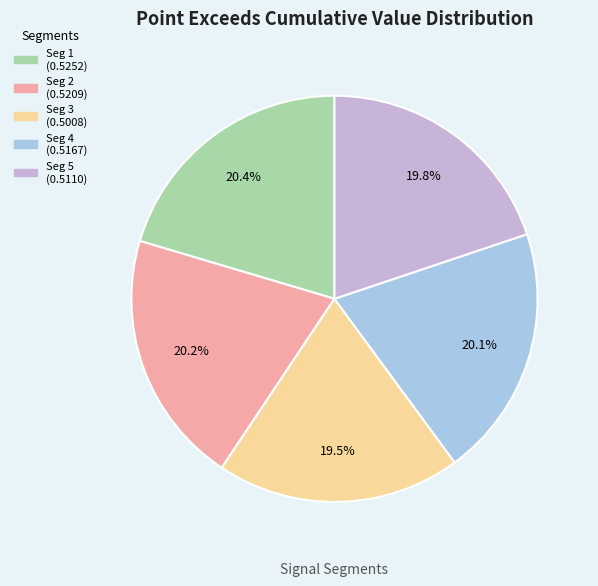

Is there any slice that represents more than half of the pie?

No